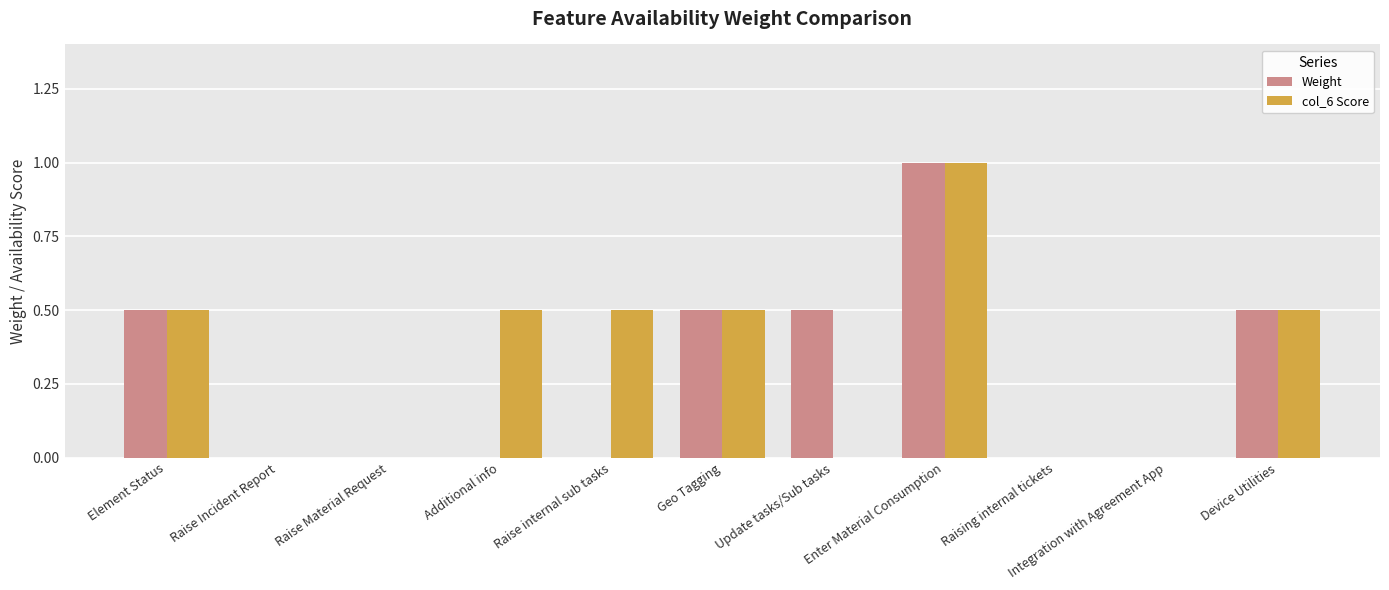

What is the sum of the col_6 Score values at Element Status and Device Utilities?

1.0